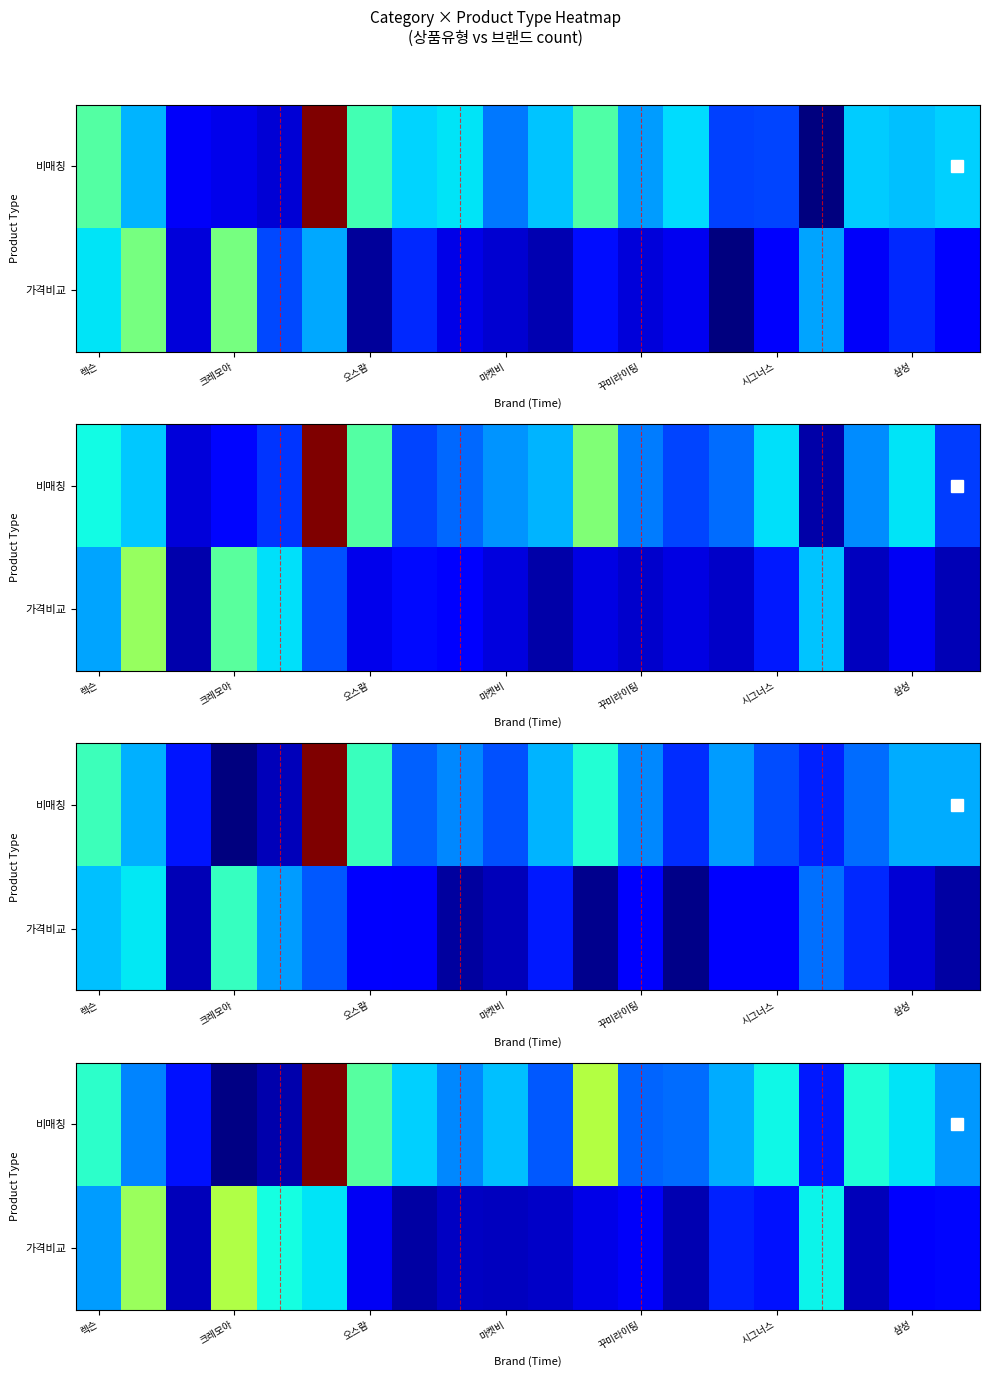

Reading right to left, what are all the values shown in this chart?

row_0: 1.4	1.8	2.0	0.8	1.9	1.5	1.2	1.1	2.9	1.1	1.6	1.3	1.7	2.3	5.1	0.2	0.0	0.7	1.3	2.0
row_1: 0.7	0.6	0.3	1.8	0.7	0.8	0.2	0.5	0.5	0.3	0.3	0.3	0.2	0.5	1.8	1.9	2.9	0.3	2.7	1.4